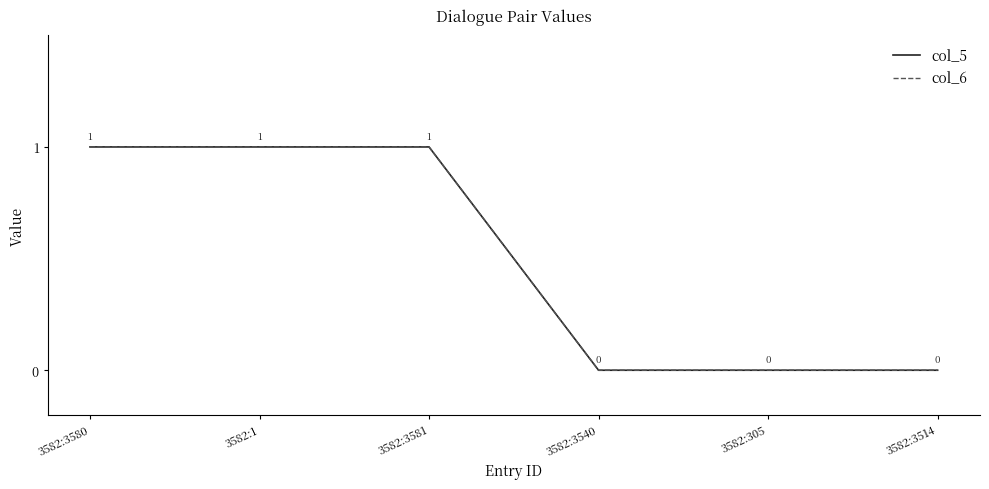

Does the chart have visible grid lines?

No